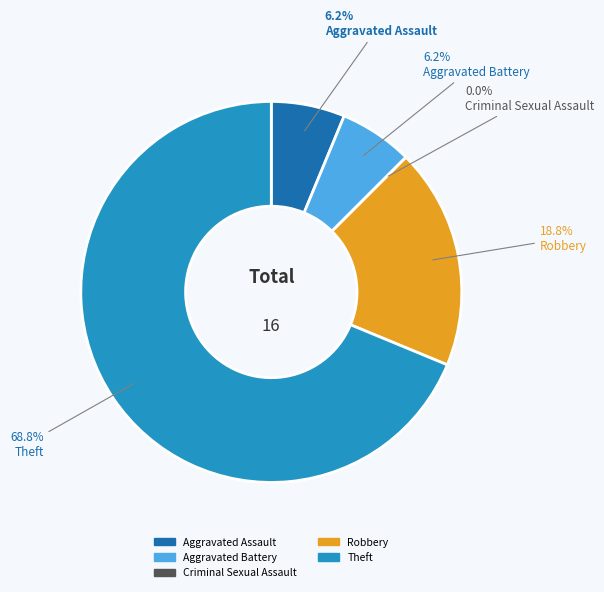

How many segments does this pie chart have?

5